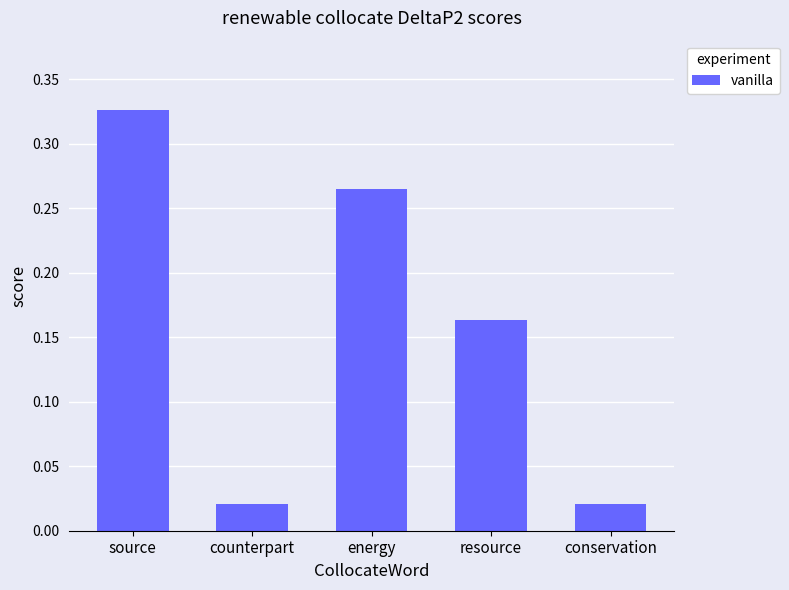

What is the sum of all values?

0.8